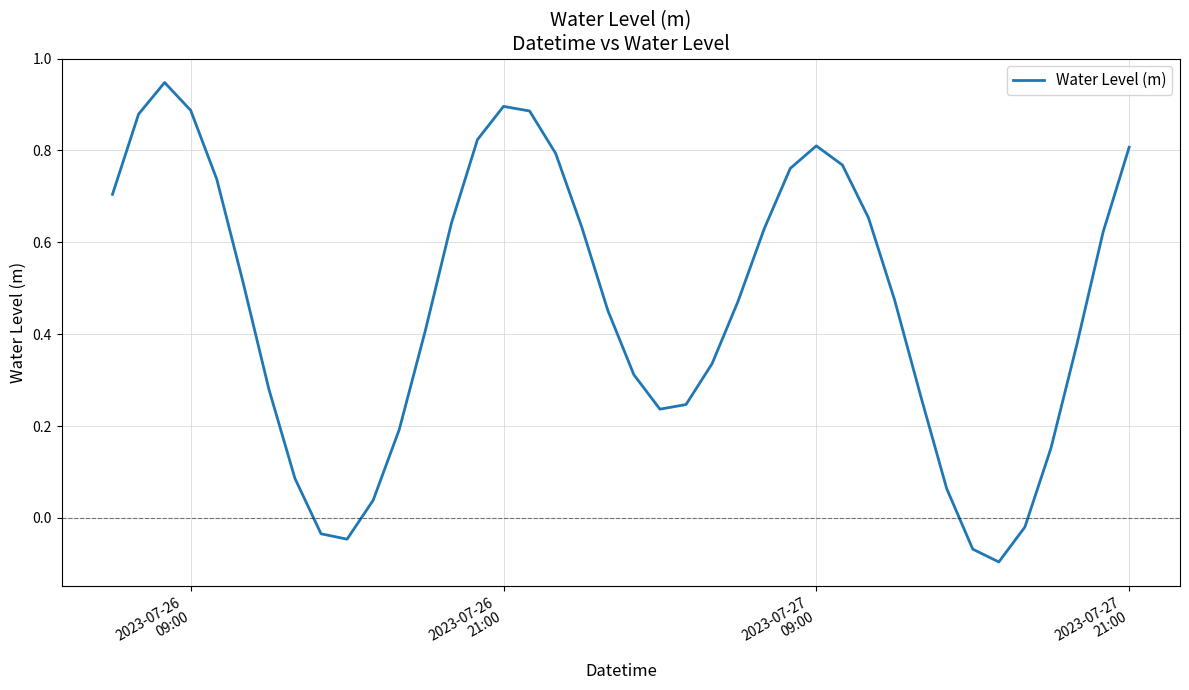

What is the difference between the maximum and minimum values?

1.0